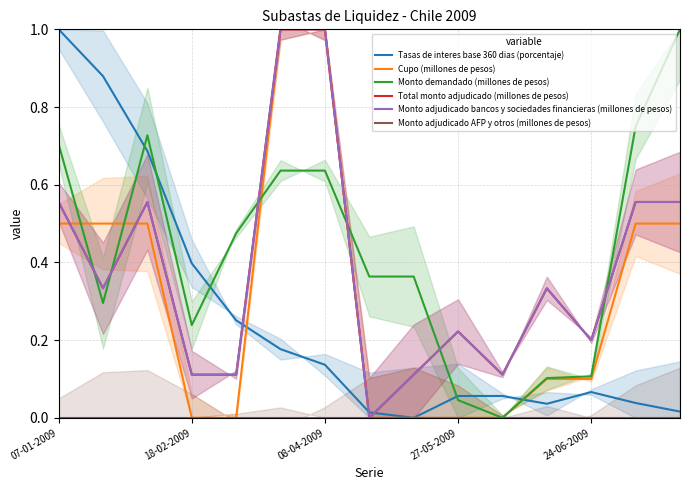

Reading left to right, list all the values displayed in this chart.

Tasas de interes base 360 dias (porcentaje): 1.0	0.9	0.7	0.4	0.3	0.2	0.1	0.0	0.0	0.1	0.1	0.0	0.1	0.0	0.0
Cupo (millones de pesos): 0.5	0.5	0.5	0.0	0.0	1.0	1.0	0.0	0.0	0.0	0.0	0.1	0.1	0.5	0.5
Monto demandado (millones de pesos): 0.7	0.3	0.7	0.2	0.5	0.6	0.6	0.4	0.4	0.0	0.0	0.1	0.1	0.8	1.0
Total monto adjudicado (millones de pesos): 0.6	0.3	0.6	0.1	0.1	1.0	1.0	0.0	0.1	0.2	0.1	0.3	0.2	0.6	0.6
Monto adjudicado bancos y sociedades financieras (millones de pesos): 0.6	0.3	0.6	0.1	0.1	1.0	1.0	0.0	0.1	0.2	0.1	0.3	0.2	0.6	0.6
Monto adjudicado AFP y otros (millones de pesos): 0.0	0.0	0.0	0.0	0.0	0.0	0.0	0.0	0.0	0.0	0.0	0.0	0.0	0.0	0.0